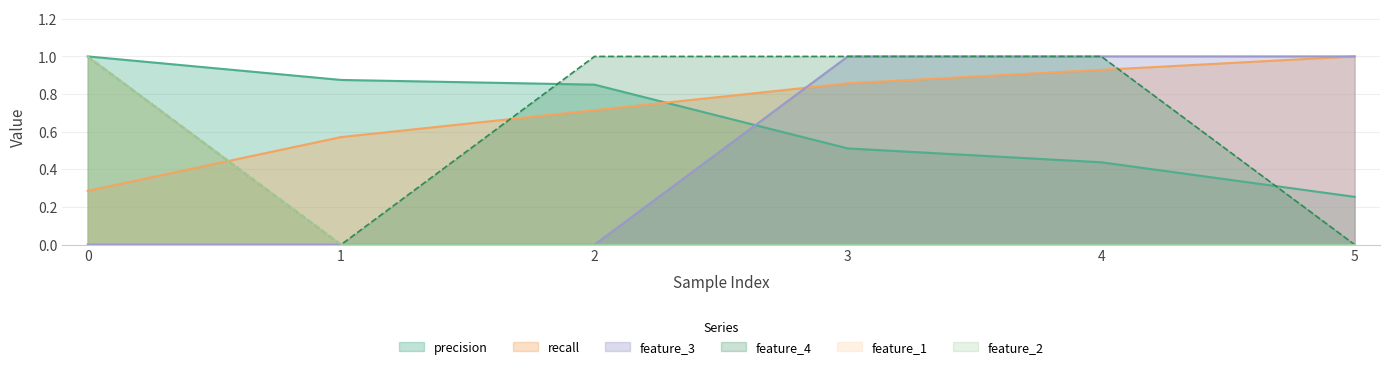

Is it true that feature_2 equals -0.7 at 1?

False